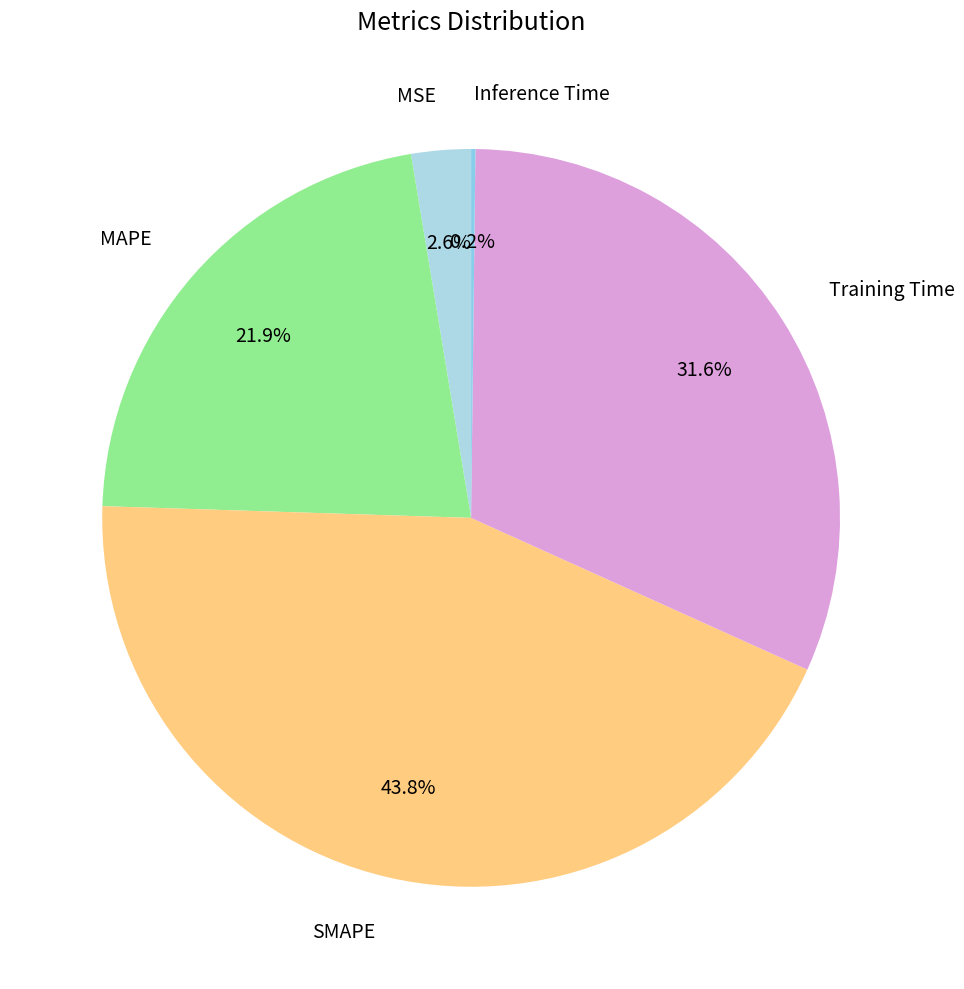

To the nearest percent, what percentage of the pie is MAPE?

22%